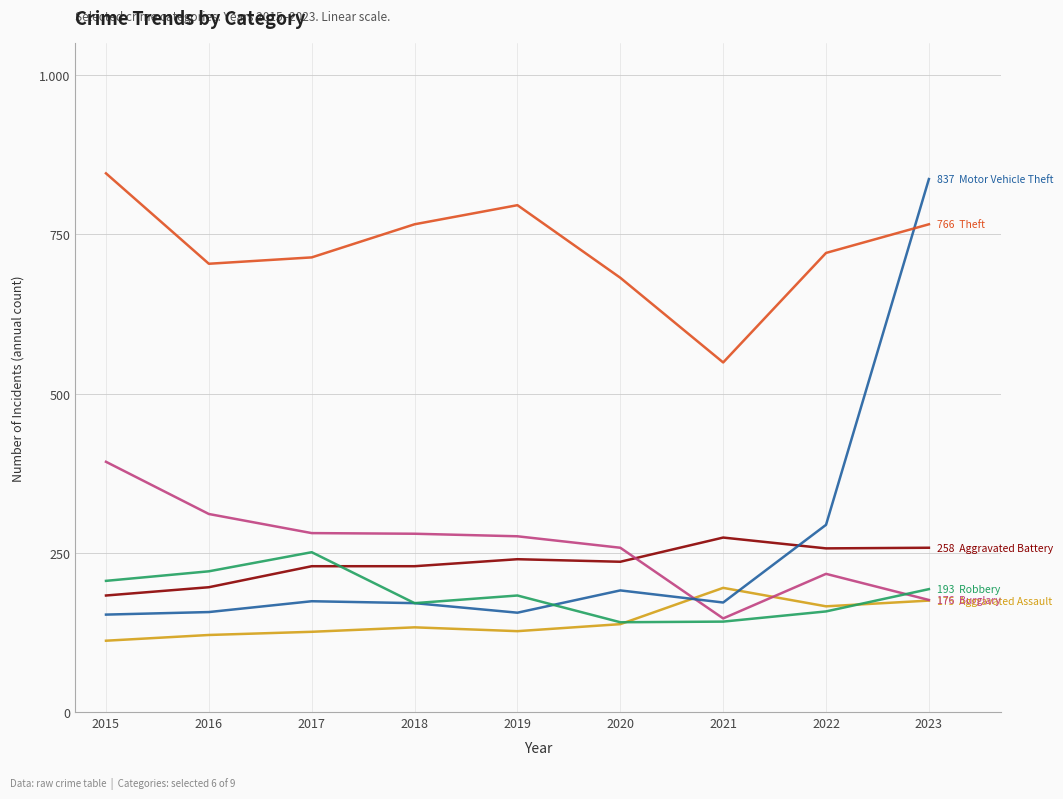

Does the chart have visible grid lines?

Yes